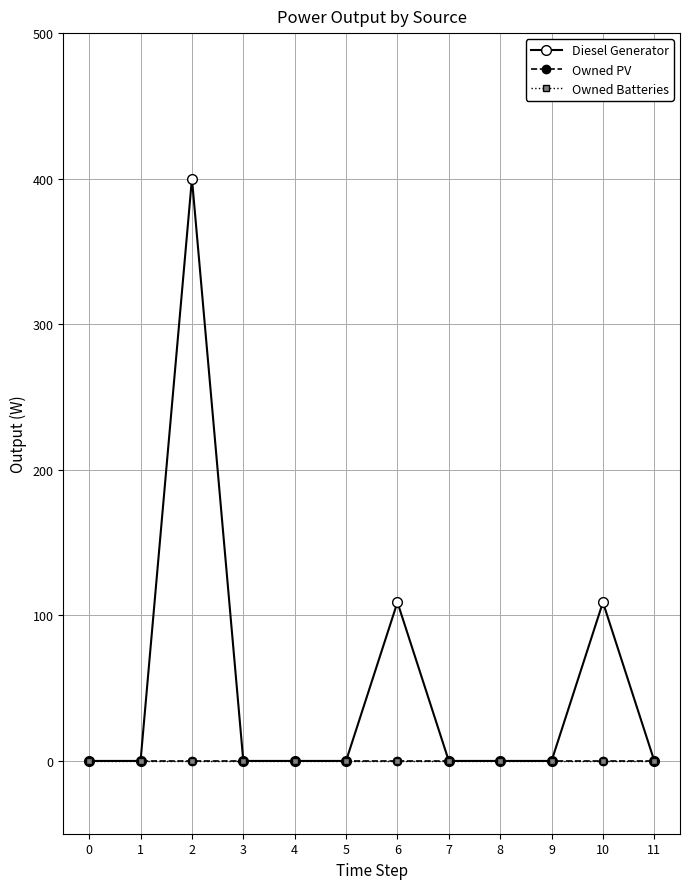

Is this an area chart (filled region under the line)?

No